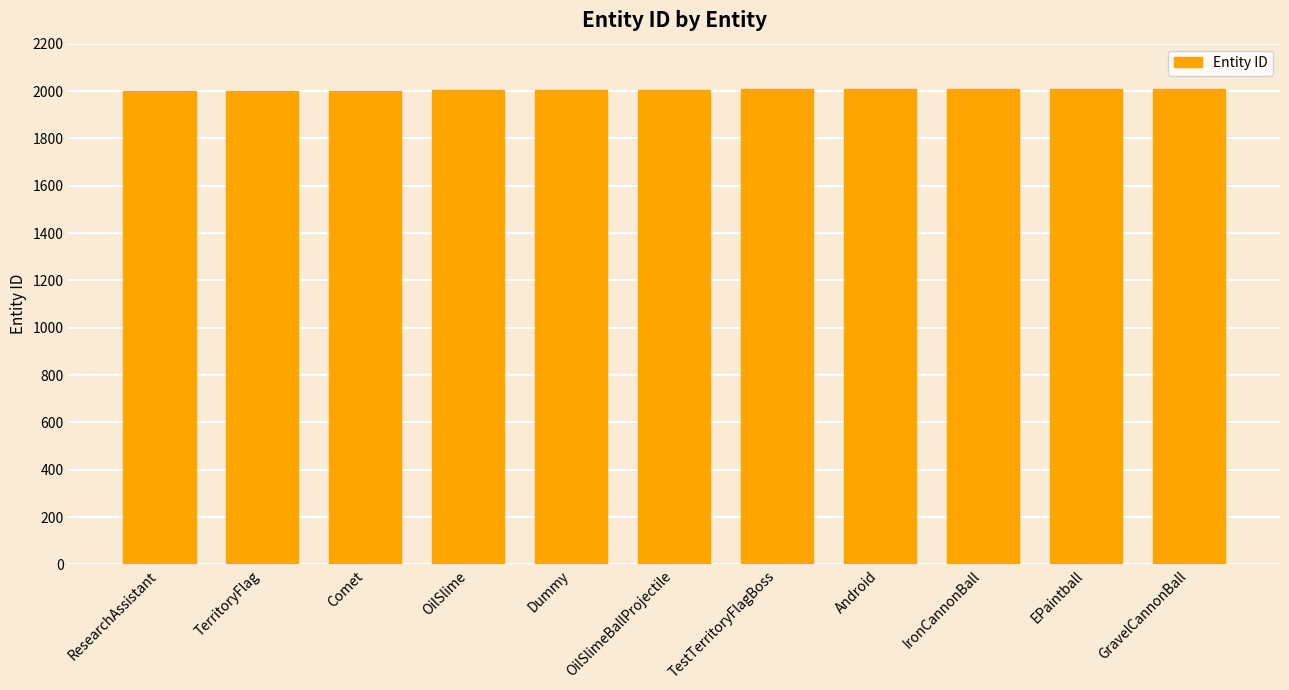

How many values are between 2002 and 2009?

7